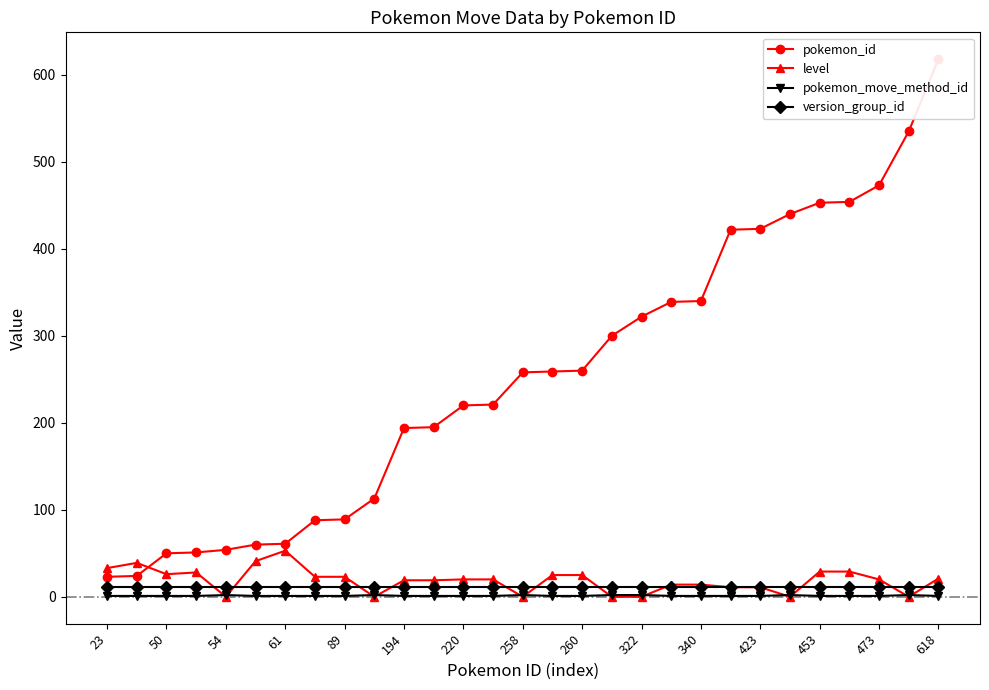

Is it true that pokemon_move_method_id equals 2 at 258?

True